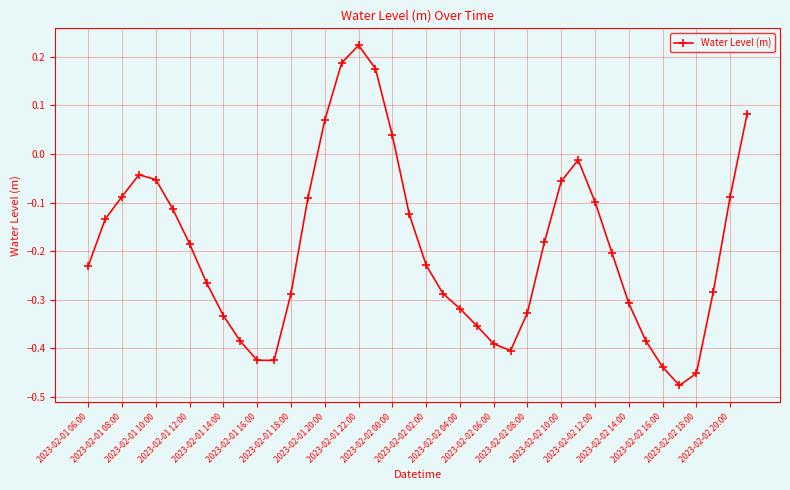

What is the difference between the second highest and minimum values?

0.7